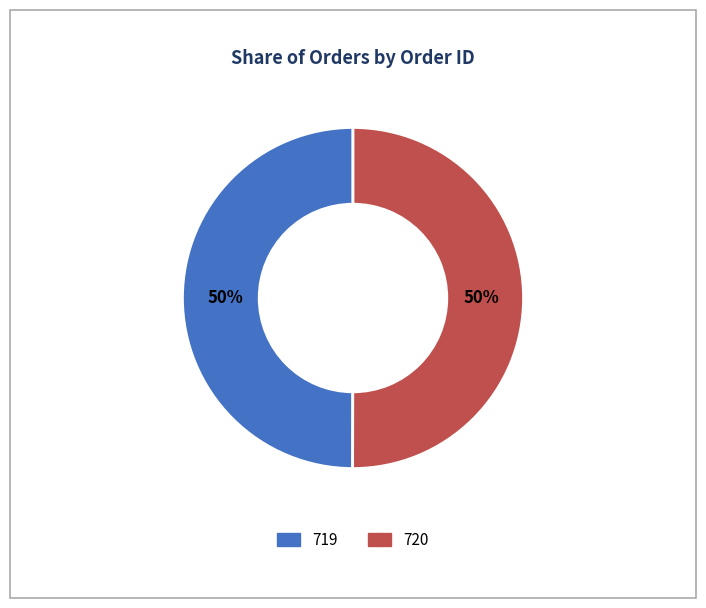

To the nearest percent, what percentage of the pie is 719?

50%